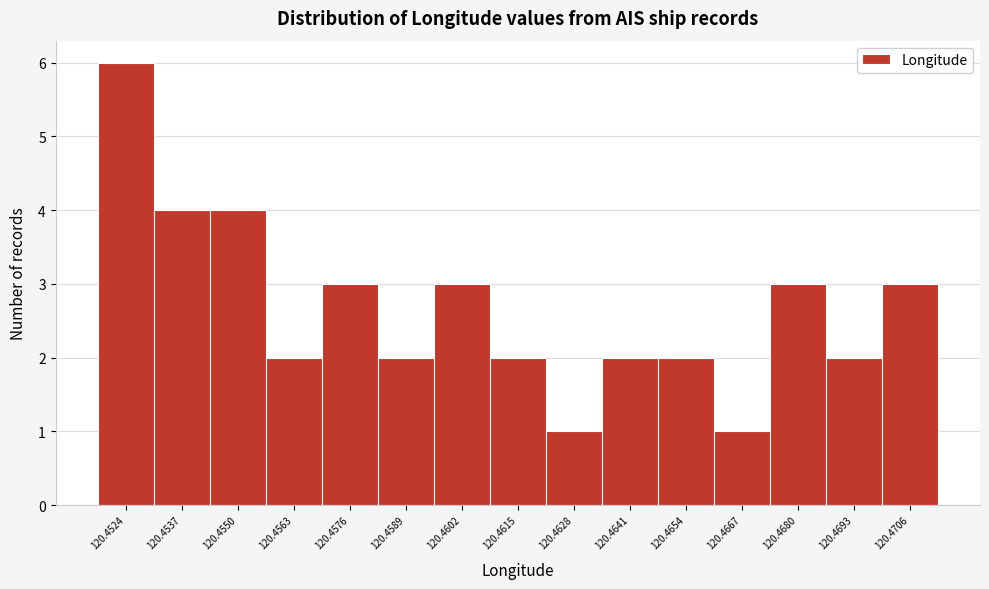

Reading left to right, extract all data points from this chart.

120.4524=6	120.4537=4	120.4550=4	120.4563=2	120.4576=3	120.4589=2	120.4602=3	120.4615=2	120.4628=1	120.4641=2	120.4654=2	120.4667=1	120.4680=3	120.4693=2	120.4706=3